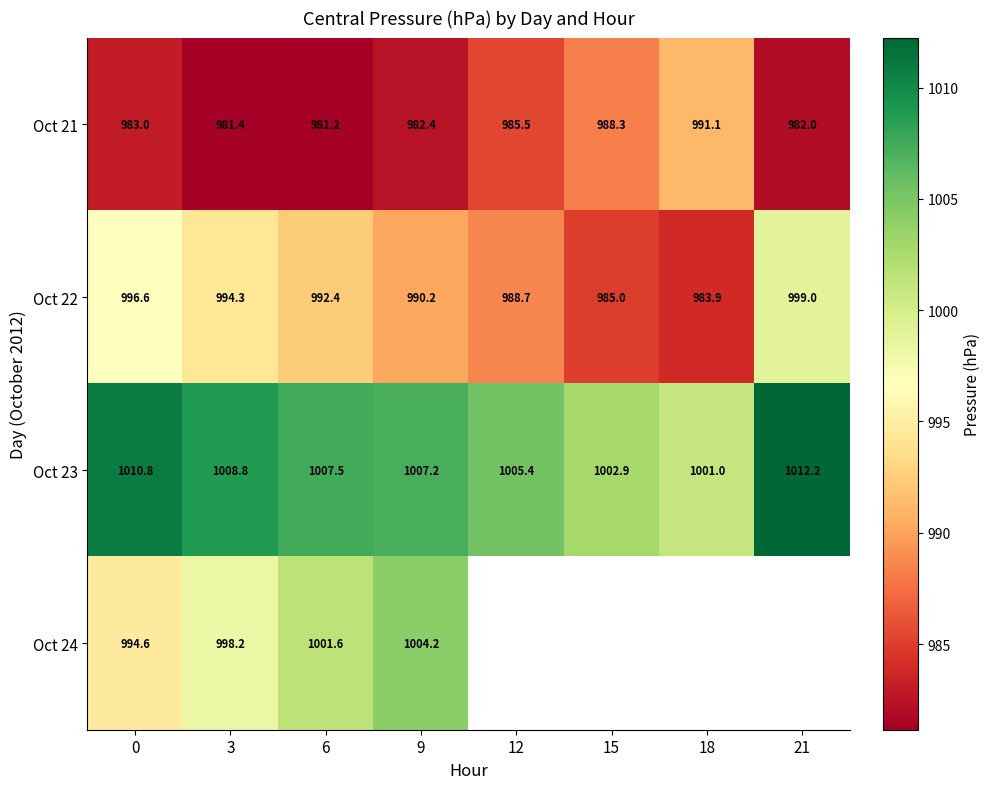

Which category has the lowest value in the Oct 21 series?

6